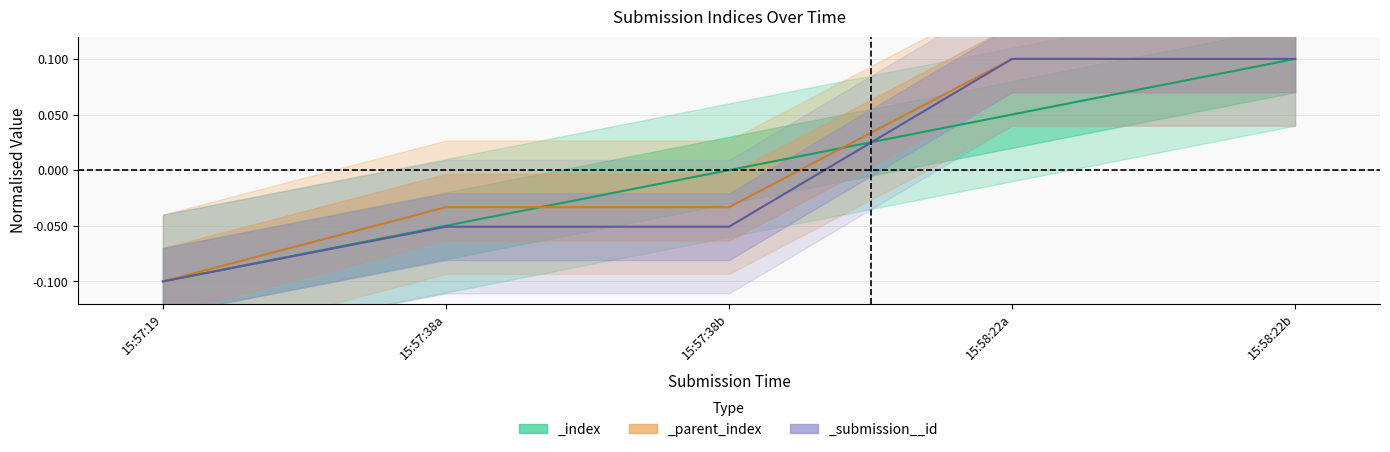

Reading left to right, extract all data points from this chart.

_index: -0.1	-0.1	0.0	0.1	0.1
_parent_index: -0.1	-0.0	-0.0	0.1	0.1
_submission__id: -0.1	-0.1	-0.1	0.1	0.1